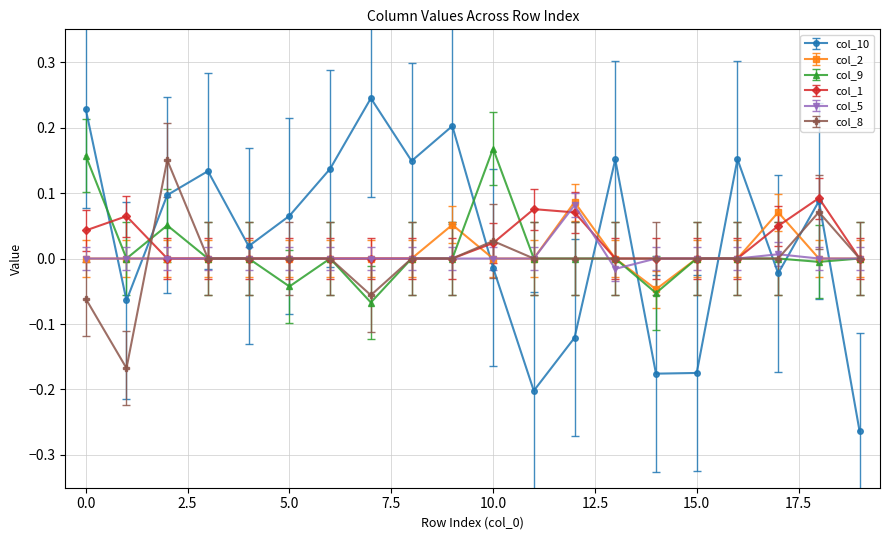

Which series has the largest range (max minus min)?

col_10